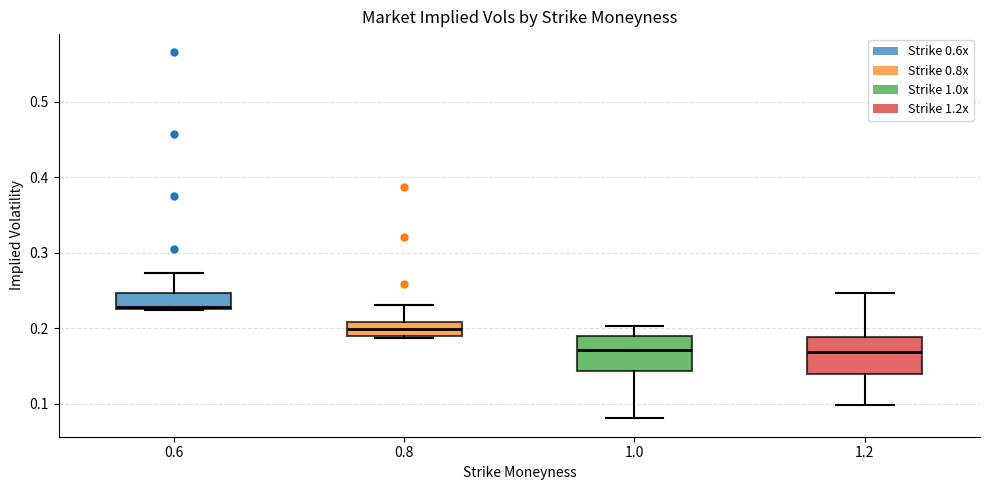

Reading left to right, transcribe this box plot: for each box, give where its median line is, the range the box spans, and where its two whiskers end, as read against the y-axis. The values are not printed on the chart, so give them approximately, as read against the axis.

0.6: median 0.23, box 0.23 to 0.25, whiskers 0.22 to 0.27
0.8: median 0.20, box 0.19 to 0.21, whiskers 0.19 (just below the box's lower edge) to 0.23
1.0: median 0.17, box 0.14 to 0.19, whiskers 0.08 to 0.20
1.2: median 0.17, box 0.14 to 0.19, whiskers 0.10 to 0.25